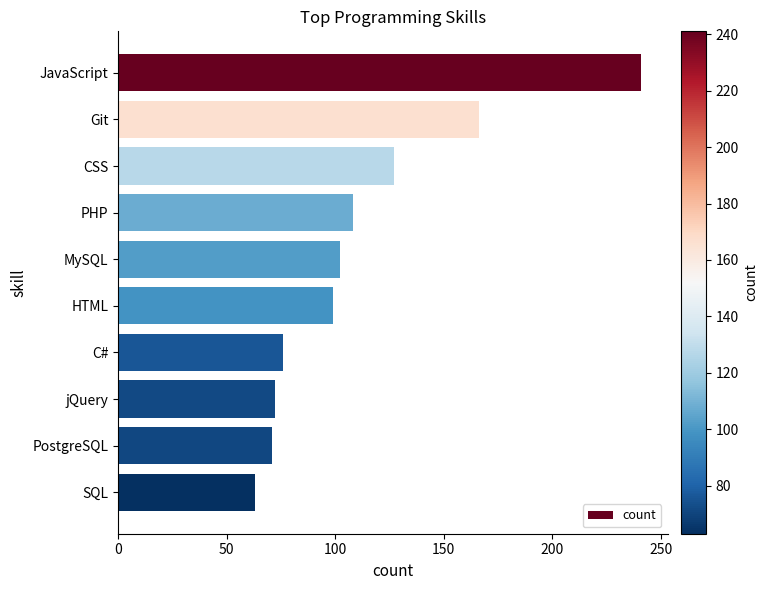

What is the difference between the maximum and minimum values?

178